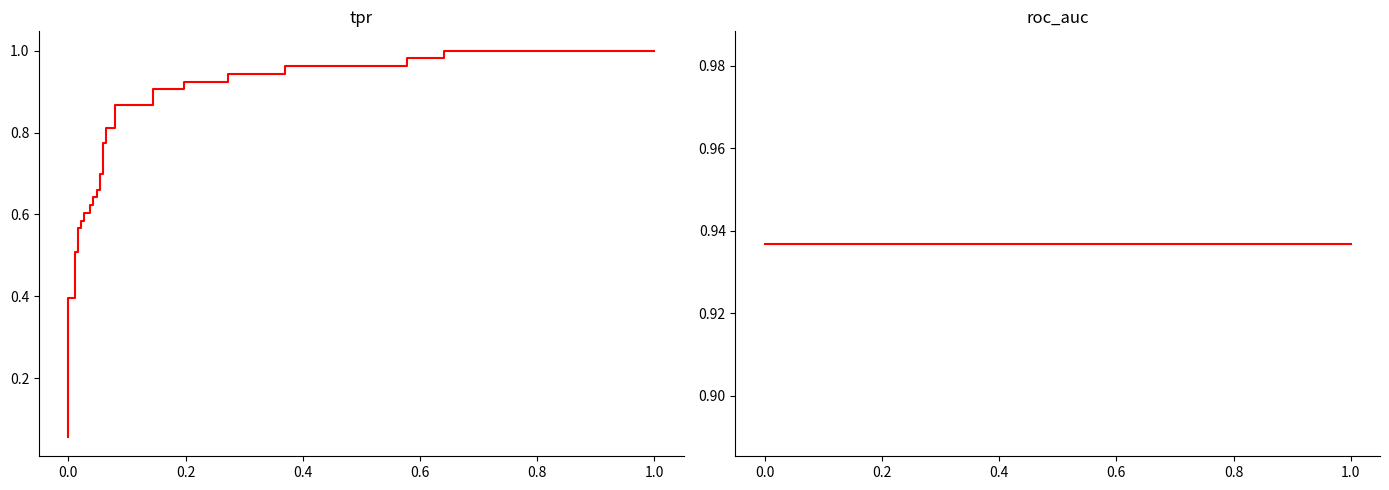

What is the smallest value displayed?

0.1